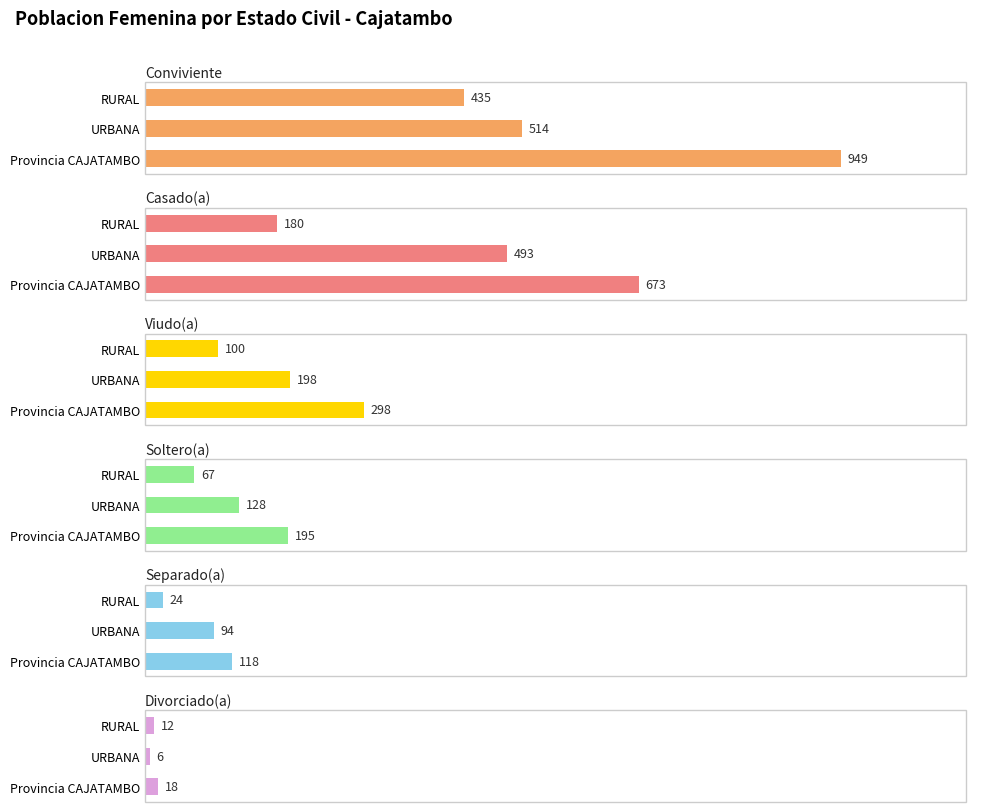

The Soltero(a) series shows 128 at URBANA. True or false?

True